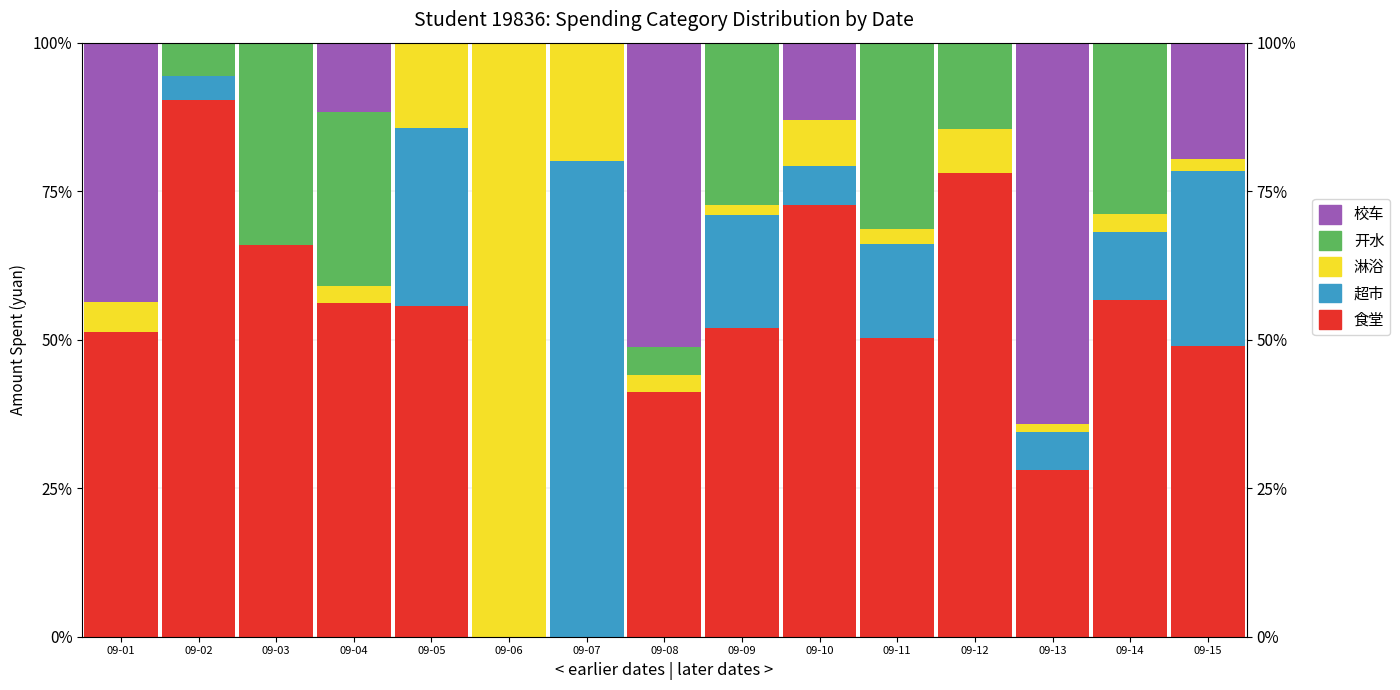

Where does the 超市 series first go above 6?

09-05